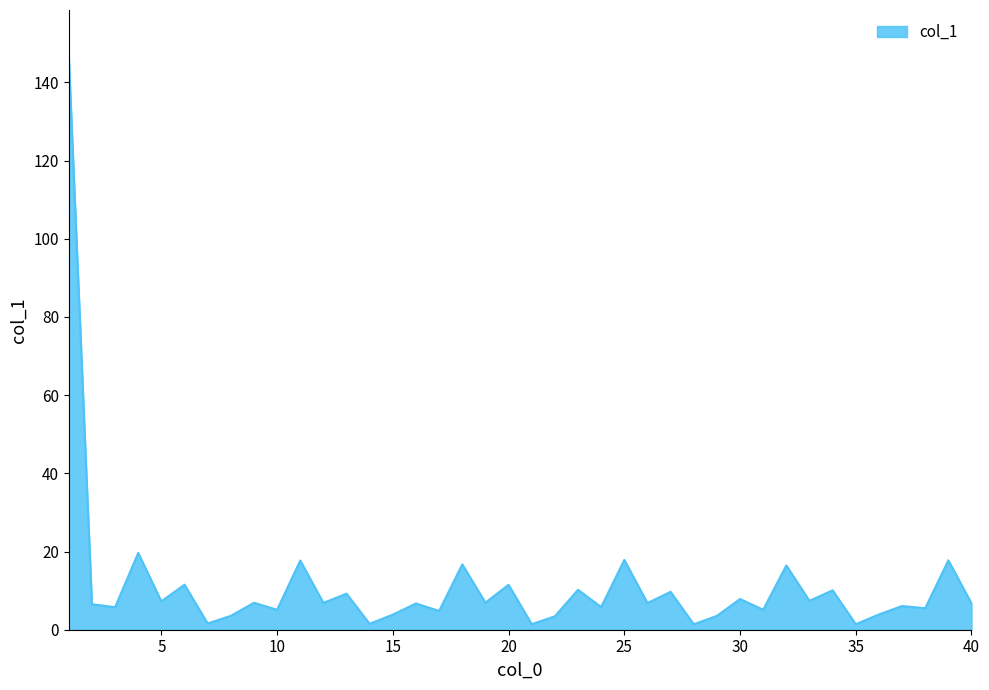

What is the maximum value shown in the chart?

146.8